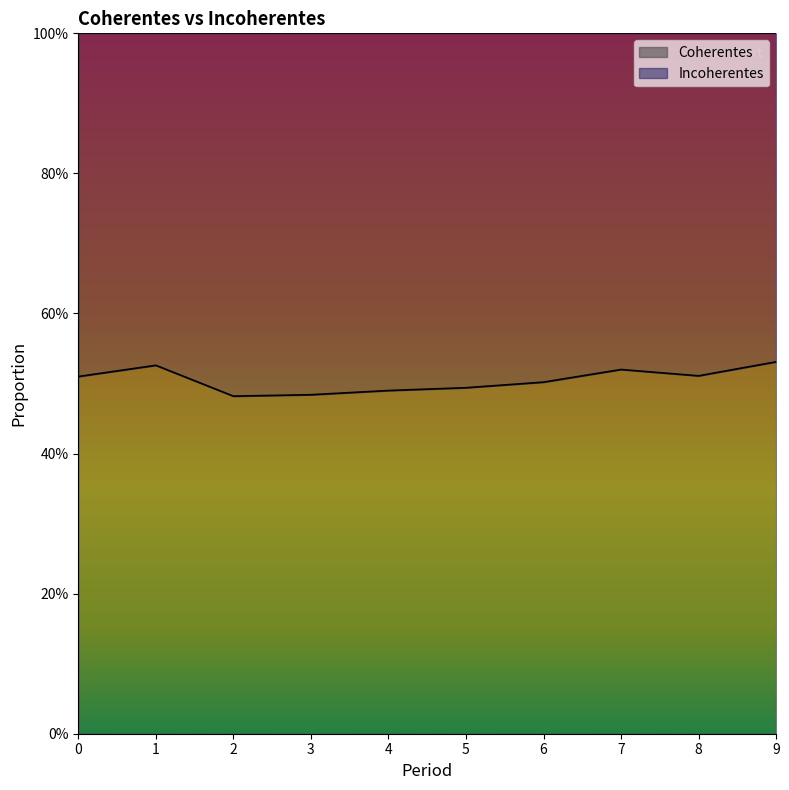

Rank the categories by value from highest to lowest.

9, 1, 7, 8, 0, 6, 5, 4, 3, 2